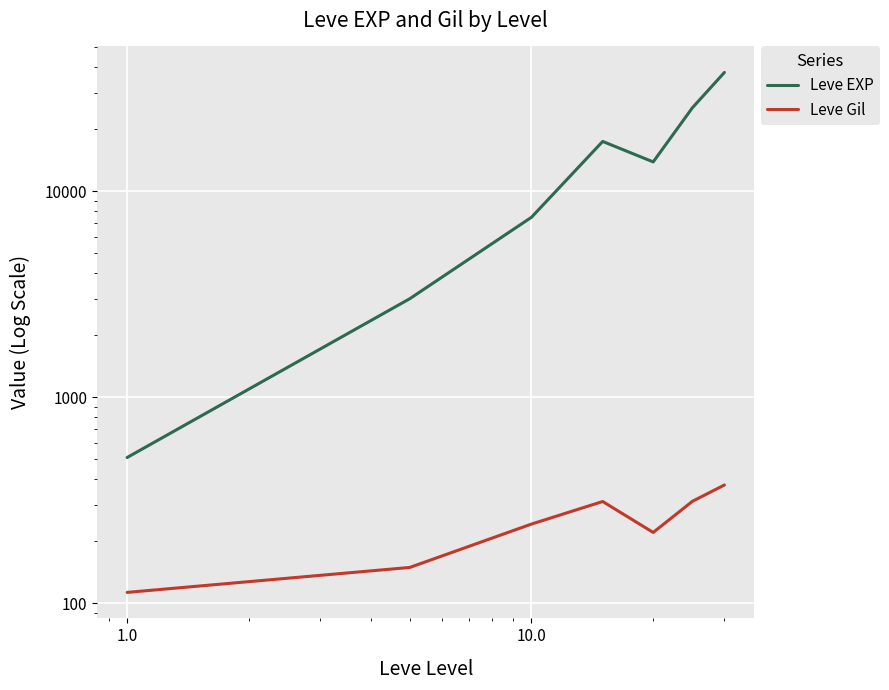

Reading right to left, list all the values displayed in this chart.

Leve EXP: 37715.0	25410.0	13876.7	17445.0	7475.0	3008.3	510.2
Leve Gil: 375.2	312.7	220.8	312.0	242.5	149.3	113.0